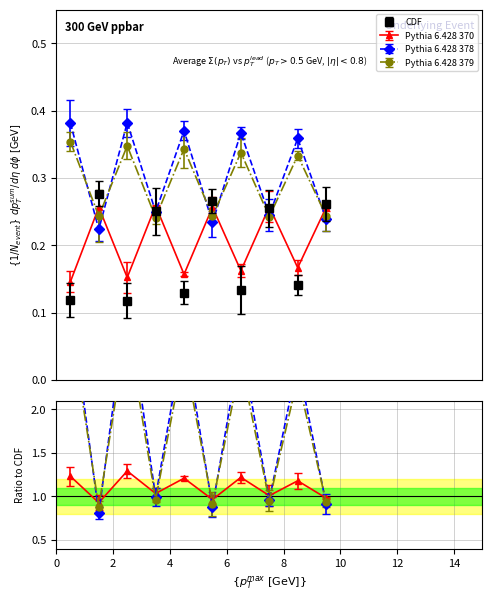

What is the label of the 9th point from the right?

2